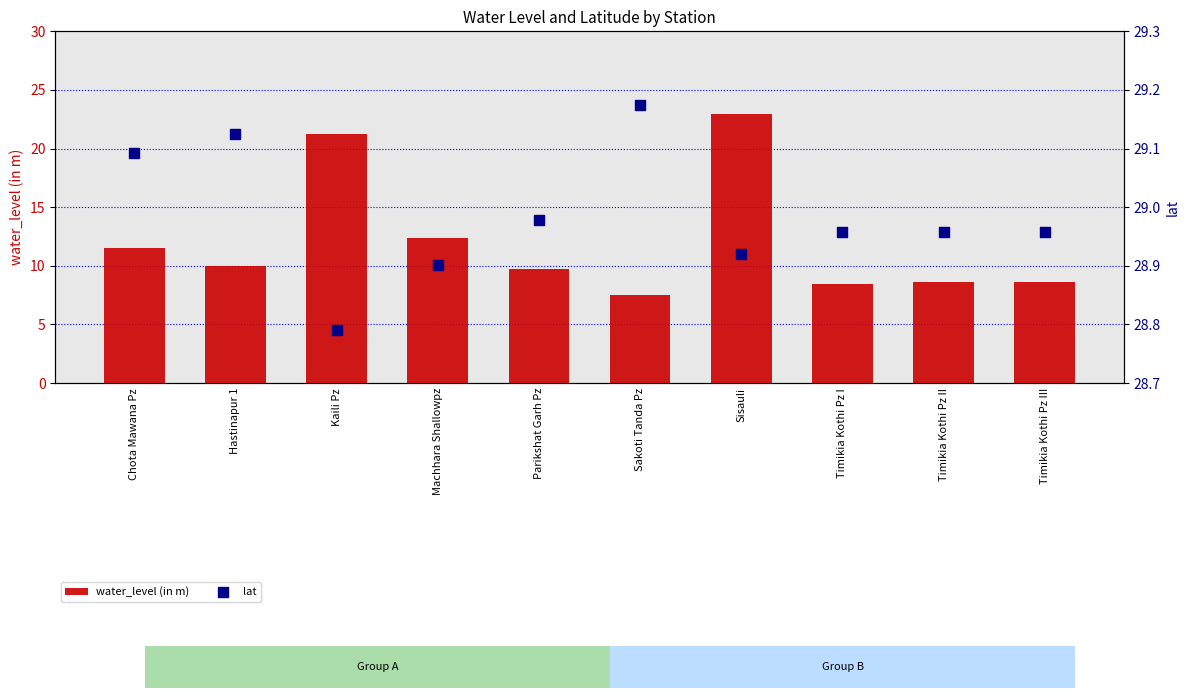

What is the total value across all series at Timikia Kothi Pz I?

37.4